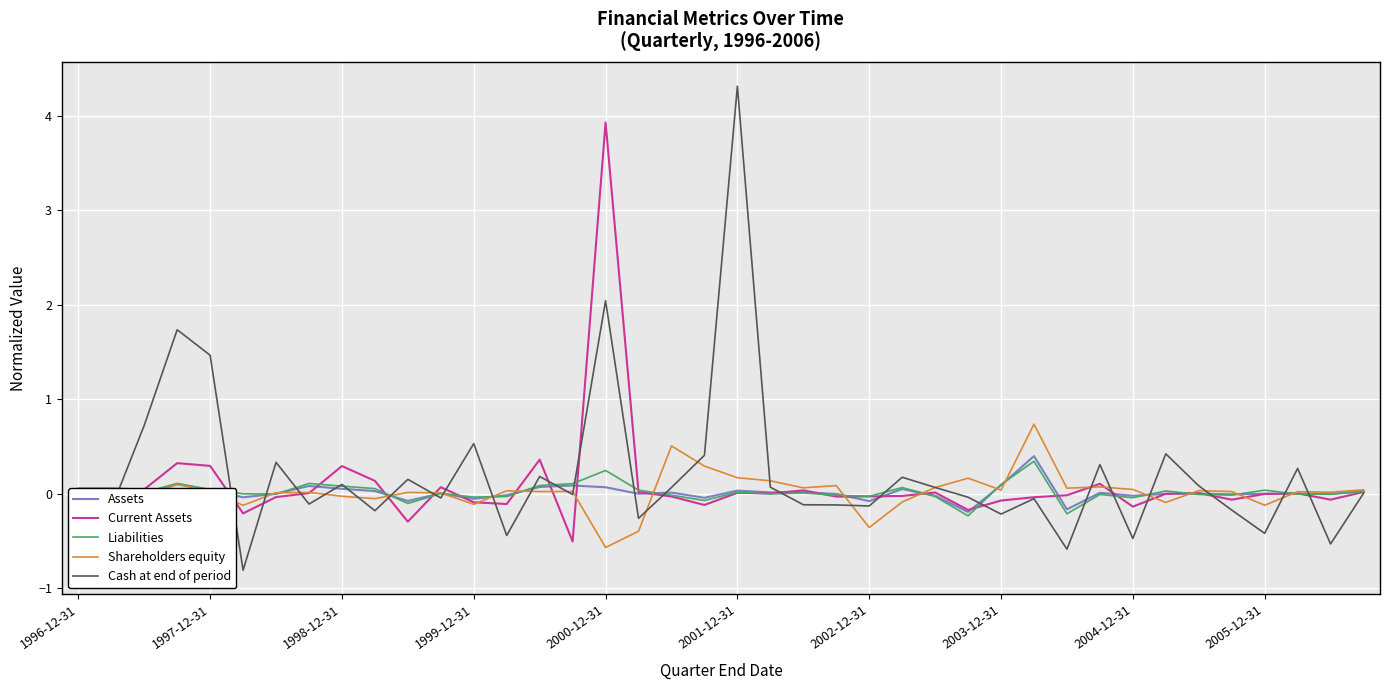

What is the maximum value for Cash at end of period?

4.3